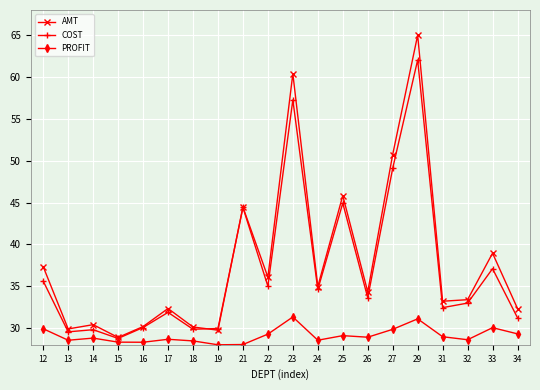

How many categories are shown in the chart?

20